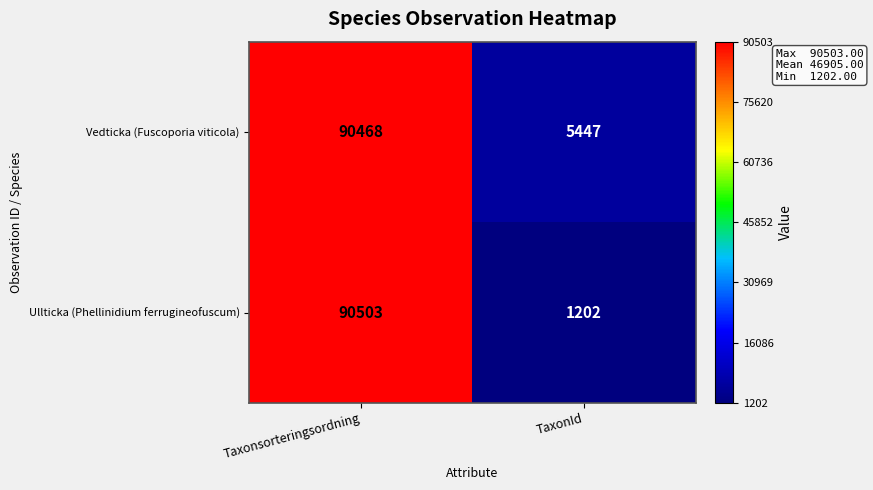

Is it true that Ullticka (Phellinidium ferrugineofuscum) equals 43994 at Taxonsorteringsordning?

False